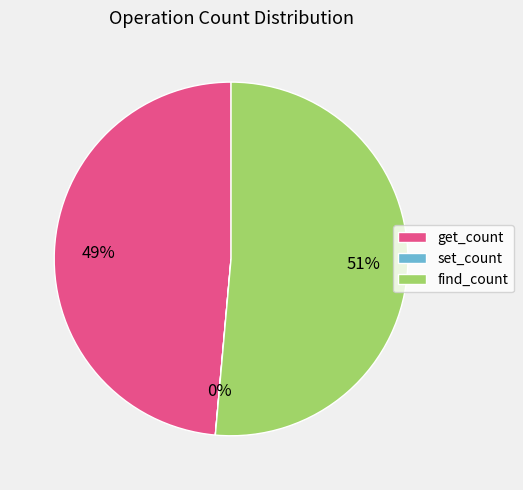

To the nearest percent, what is the difference between the largest and smallest slice percentages?

51%